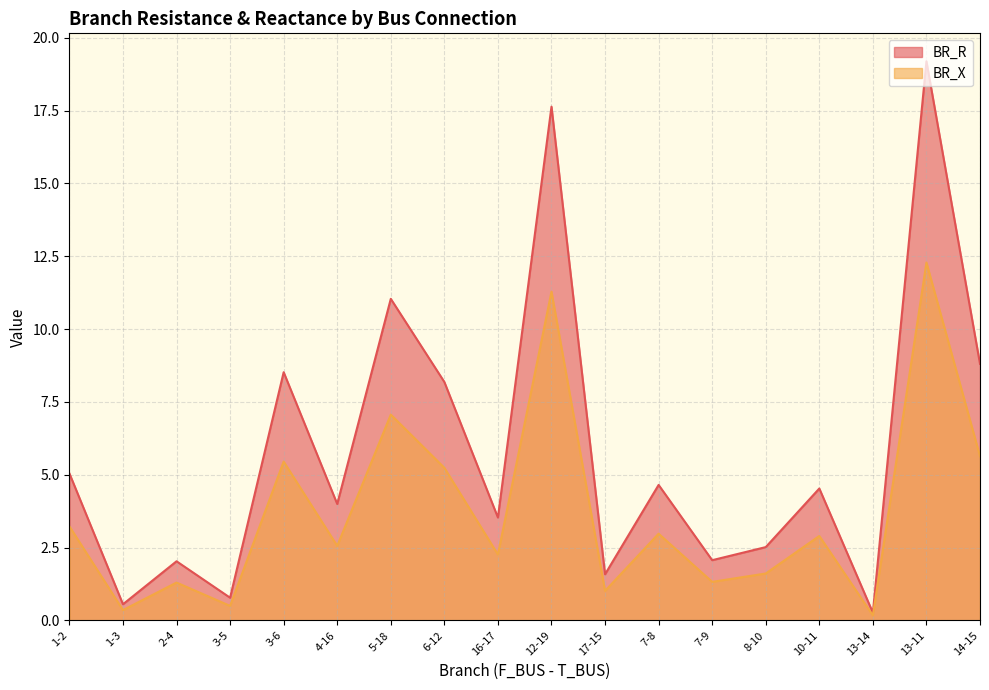

What is the highest value of the BR_R series?

19.2